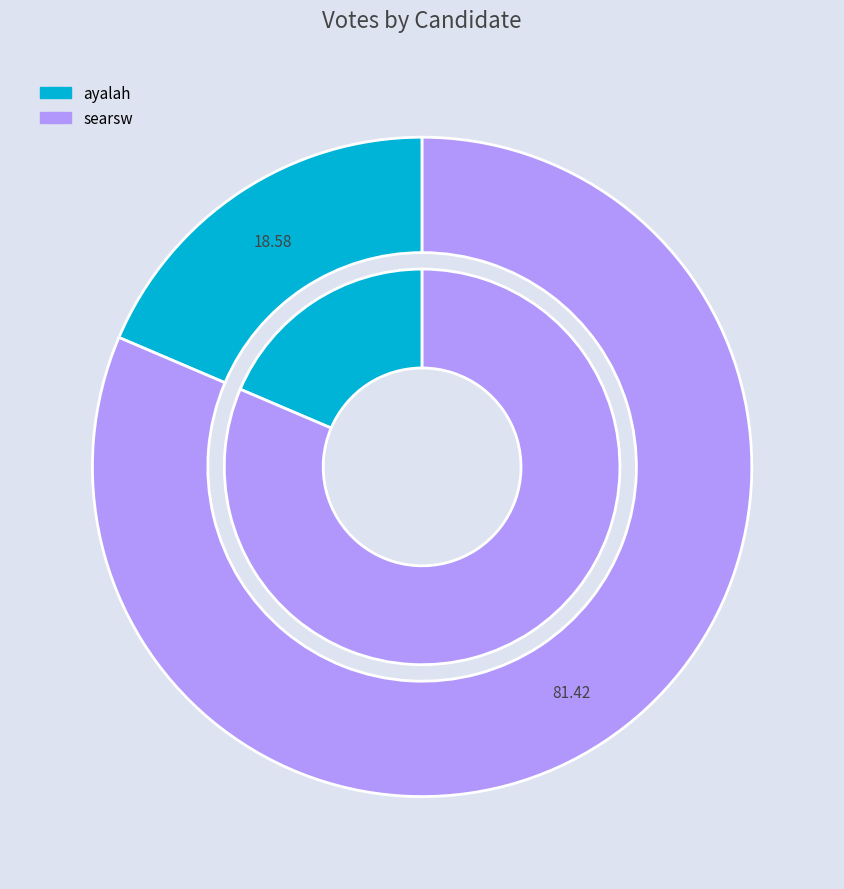

What portion of the pie excludes searsw?

18.6%